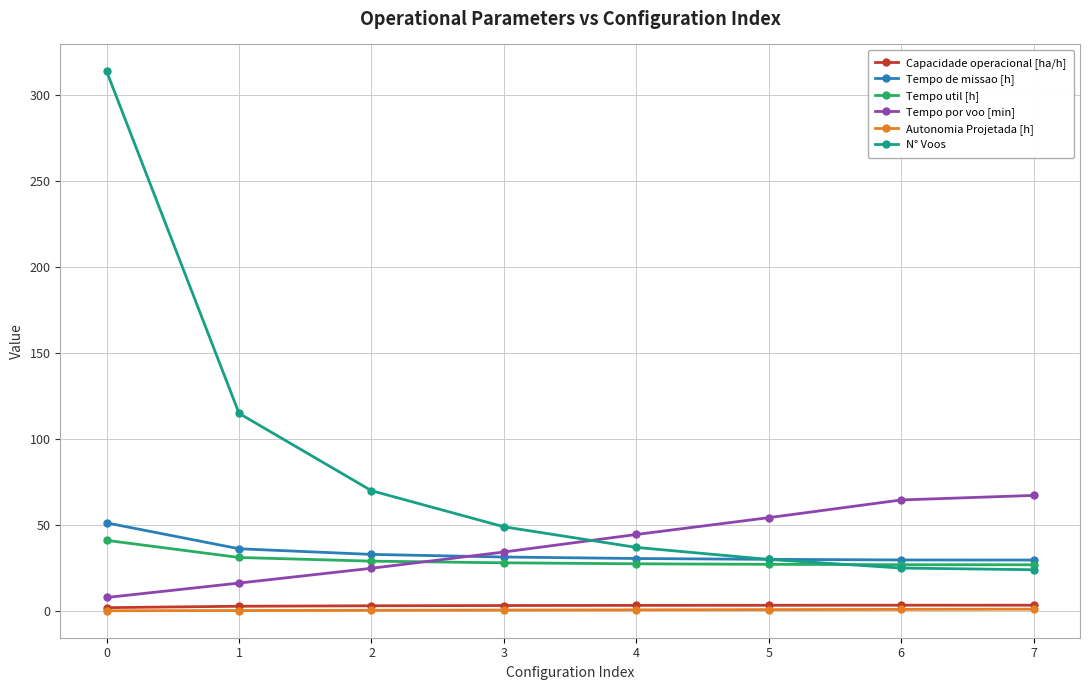

What is the approximate value of Capacidade operacional [ha/h] at 0?

2.0